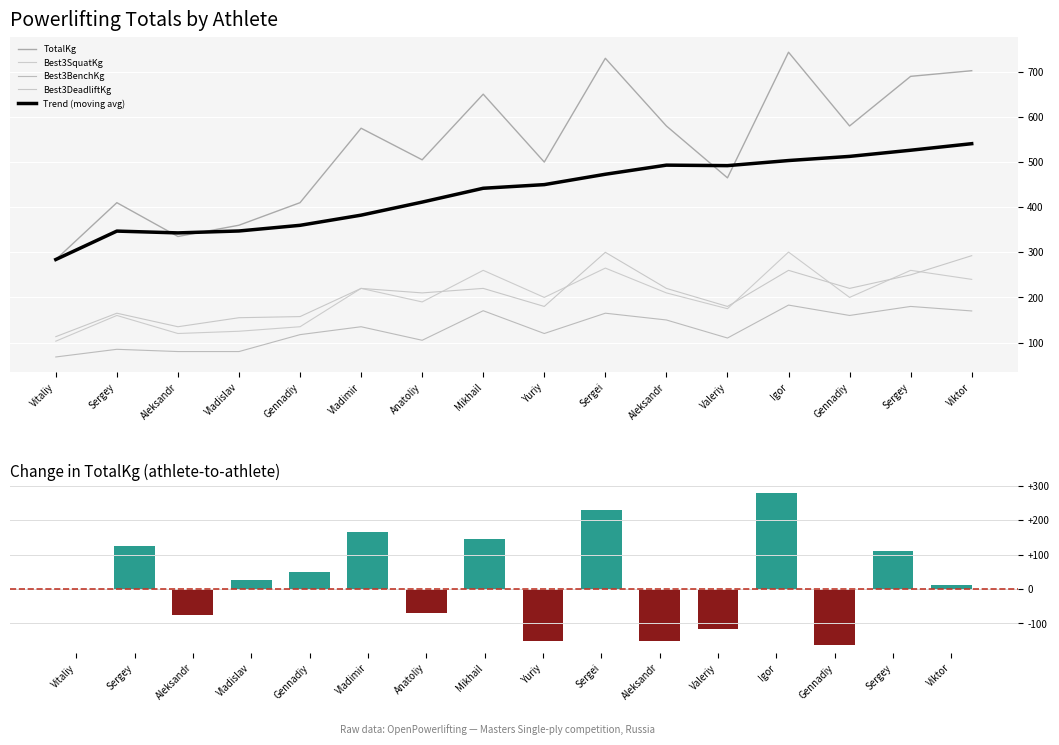

Is the value of Best3BenchKg at Sergey greater than the value of Change in TotalKg at Mikhail?

No